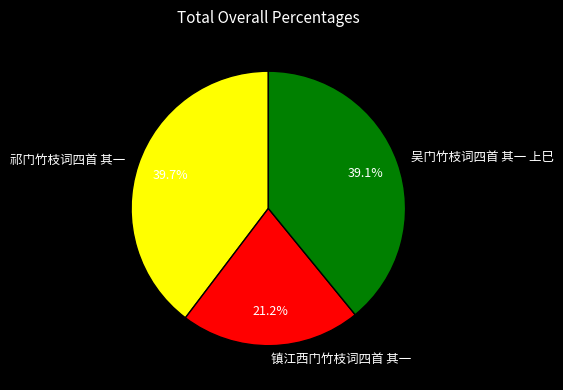

The 祁门竹枝词四首 其一 slice represents 40% of the pie. True or false?

True